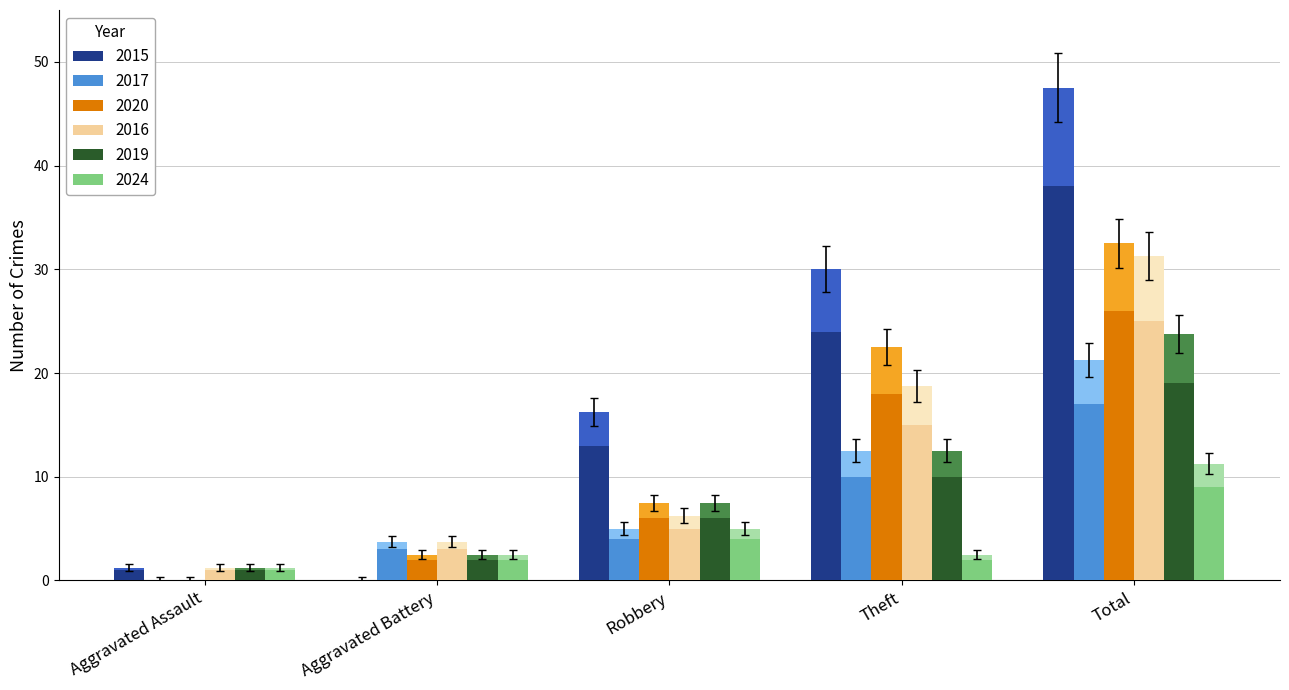

The 2015 series shows 24 at Theft. True or false?

True